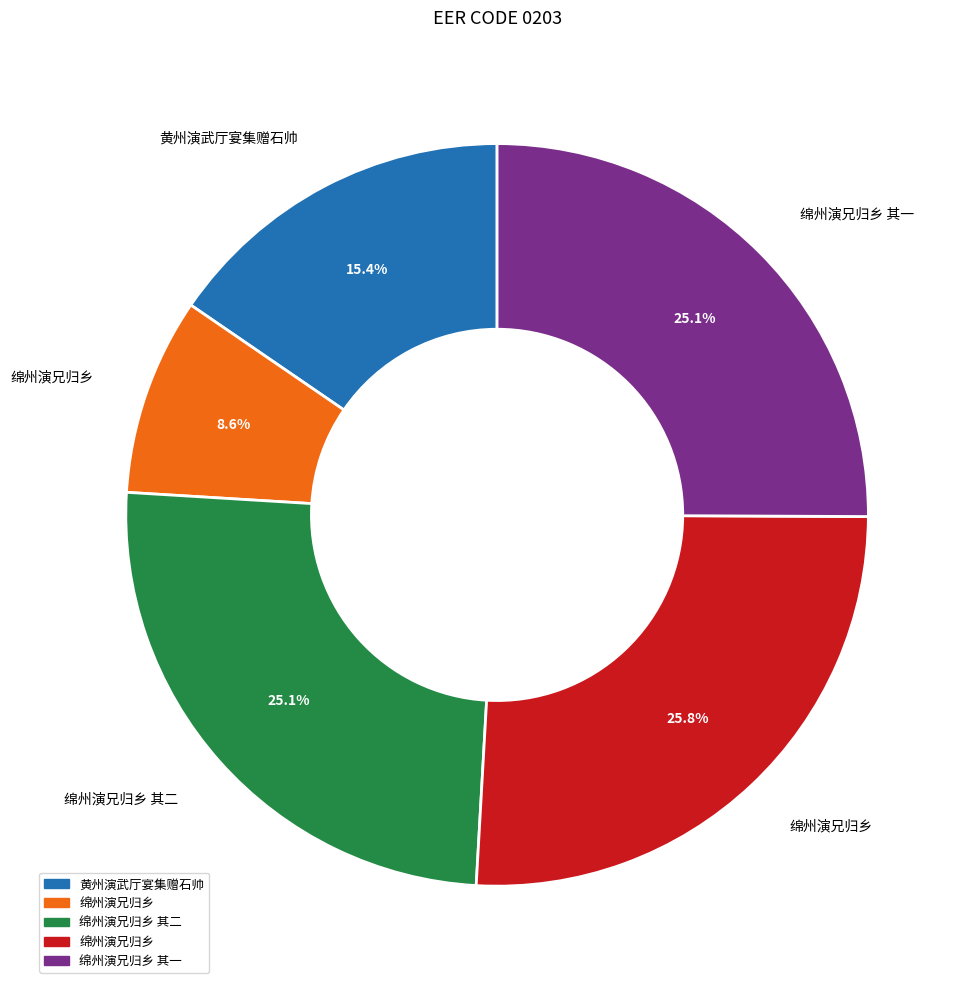

Is there a majority slice in this chart?

No